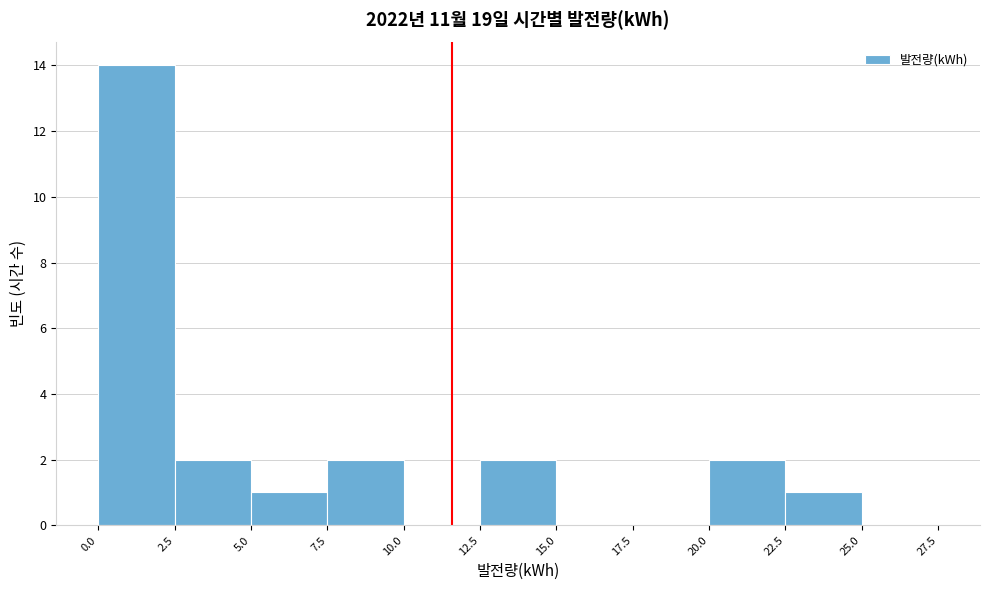

Reading left to right, transcribe this chart: for each bar, give the range it covers on the x-axis and its height. The values are not printed on the chart, so give them approximately, as read against the axis.

0.0 to 2.5: 14
2.5 to 5.0: 2
5.0 to 7.5: 1
7.5 to 10.0: 2
10.0 to 12.5: 0
12.5 to 15.0: 2
15.0 to 17.5: 0
17.5 to 20.0: 0
20.0 to 22.5: 2
22.5 to 25.0: 1
25.0 to 27.5: 0